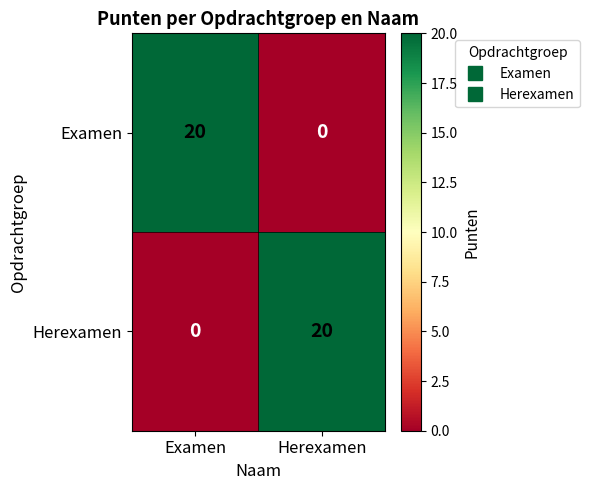

What is the difference between the maximum and minimum values in the Herexamen series?

20